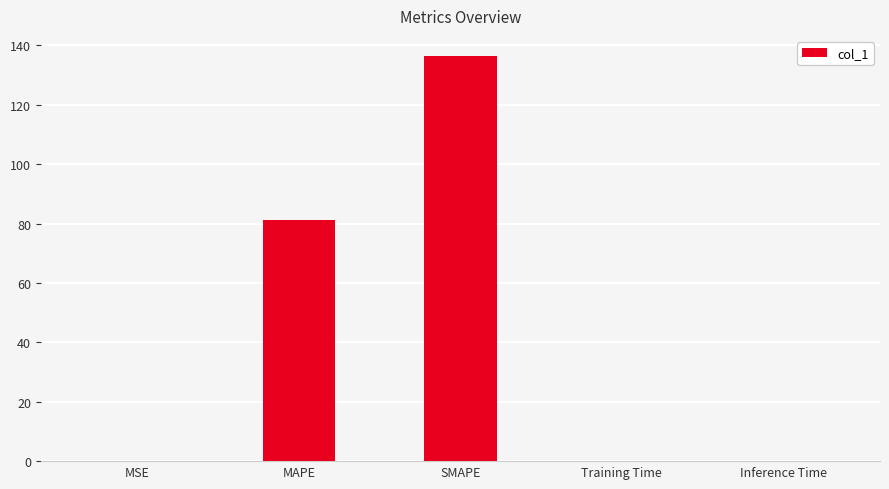

The value at SMAPE is 177.6. True or false?

False